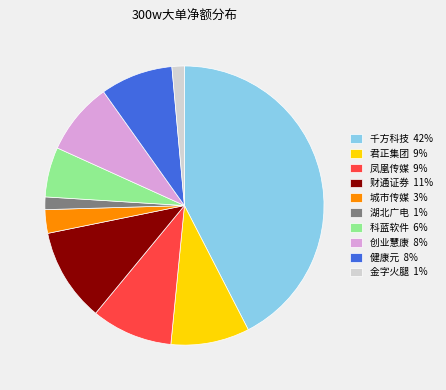

Which has a higher value, 创业慧康 8% or 湖北广电 1%?

创业慧康 8%